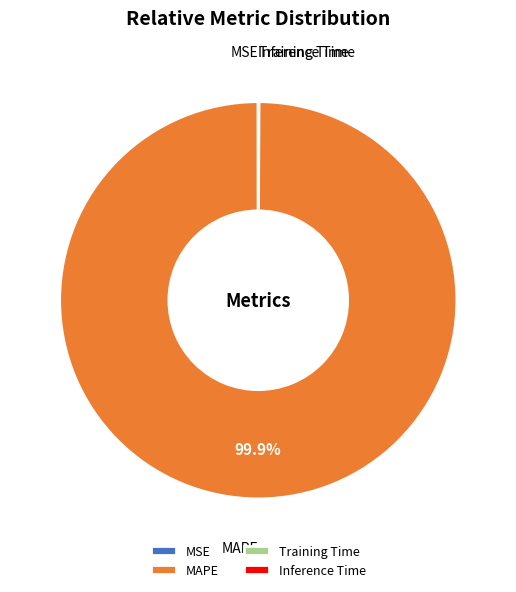

Which category has the biggest portion of the pie?

MAPE